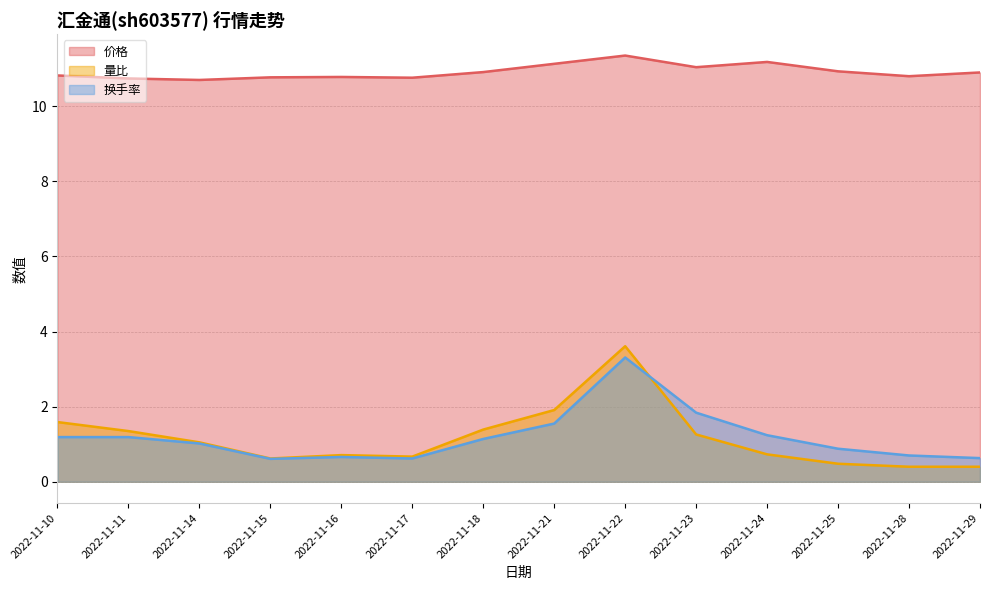

What is the difference between the maximum and second lowest values in the 量比 series?

3.2